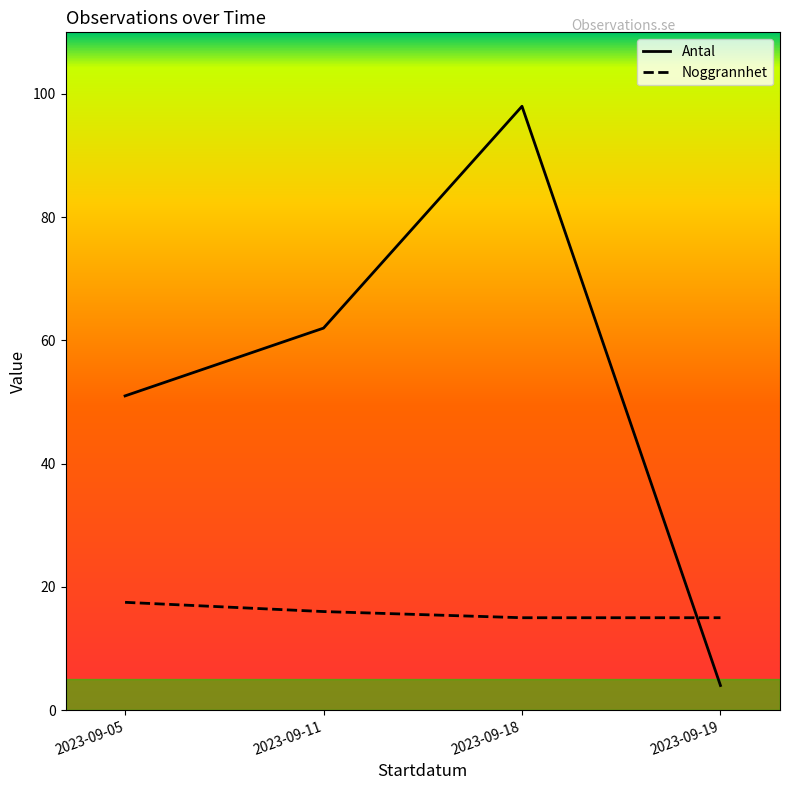

What is the average value of the Noggrannhet series?

15.9